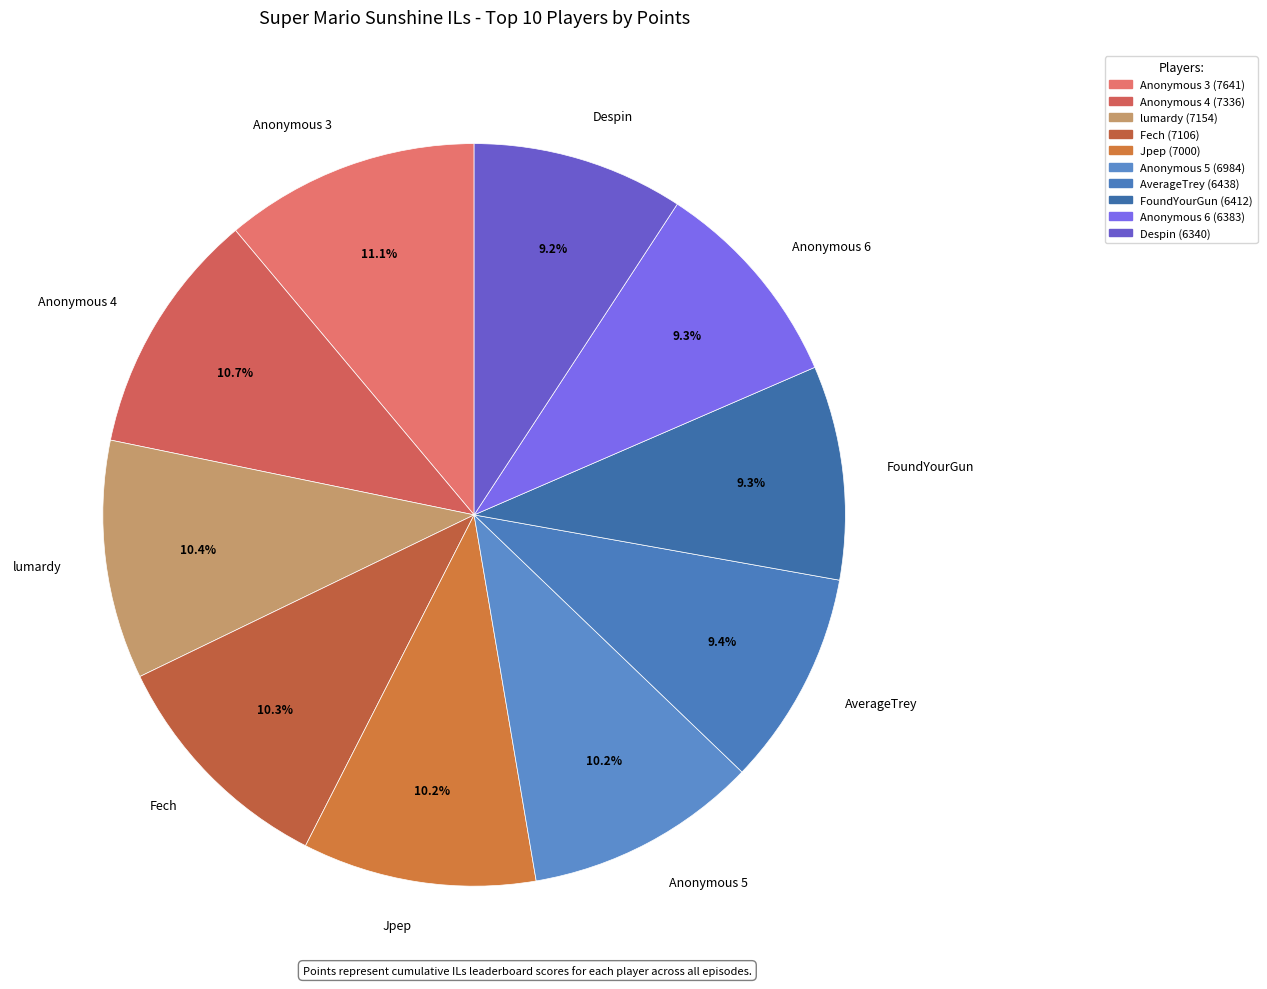

Count the number of slices in the pie.

10